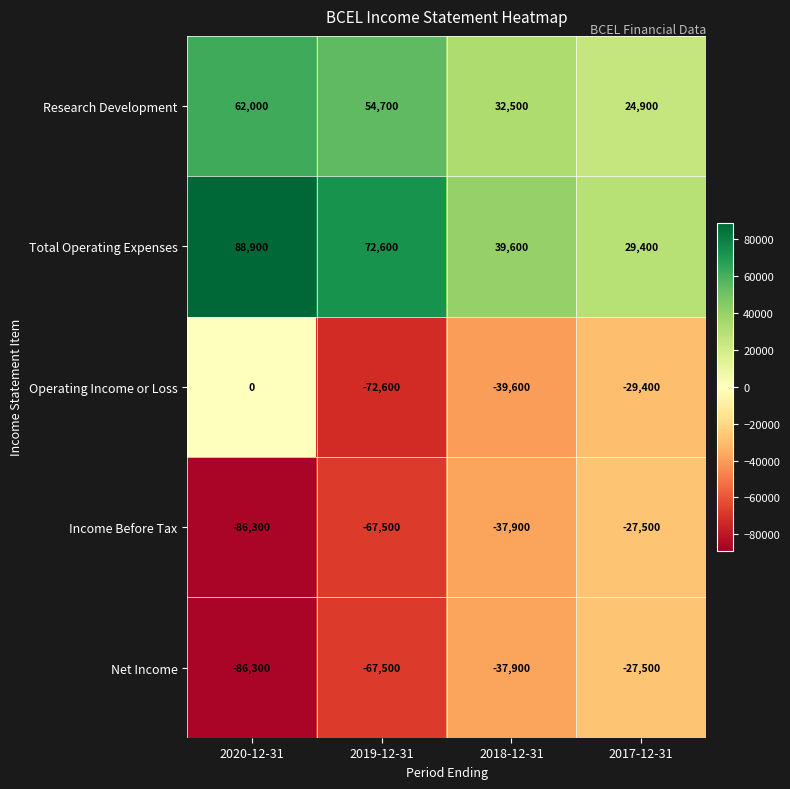

At which label does Total Operating Expenses first exceed 72600?

2020-12-31